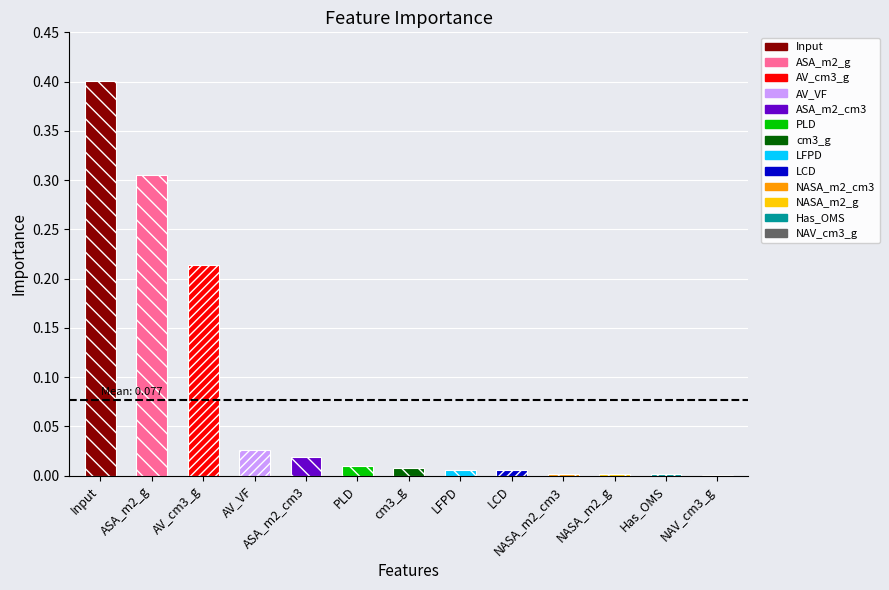

What is the sum of the values at ASA_m2_g and AV_VF?

0.3